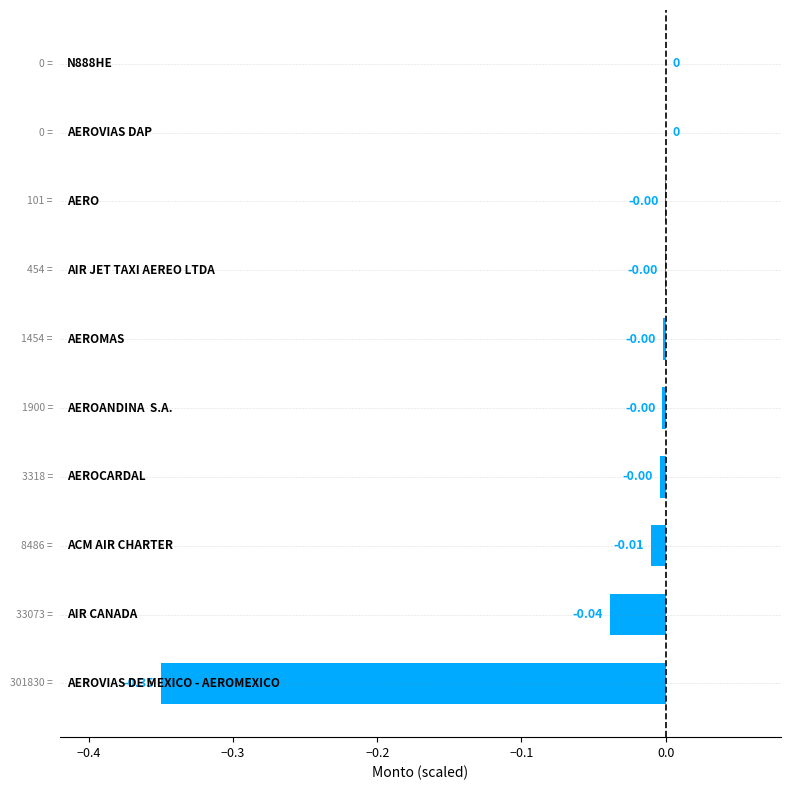

What is the sum of all values?

-0.4